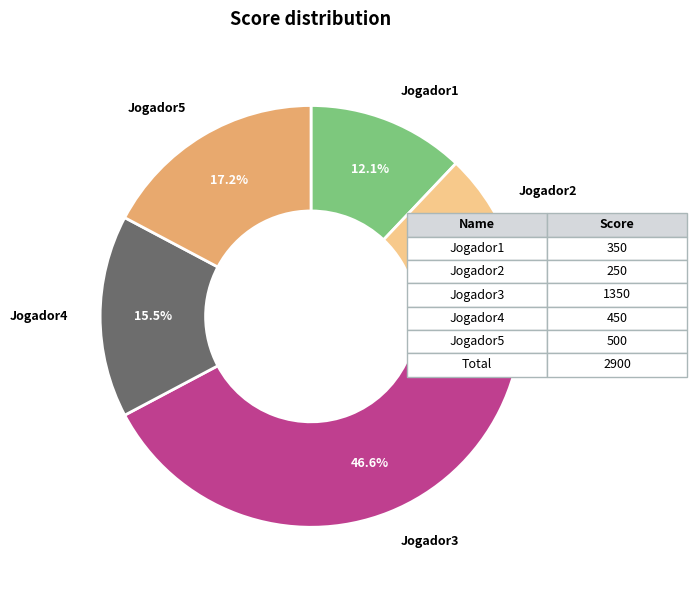

Is there any slice that represents more than half of the pie?

No